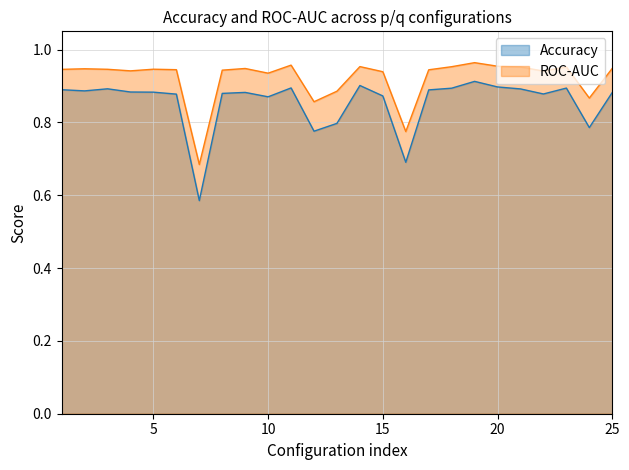

Which series has the widest spread of values?

Accuracy